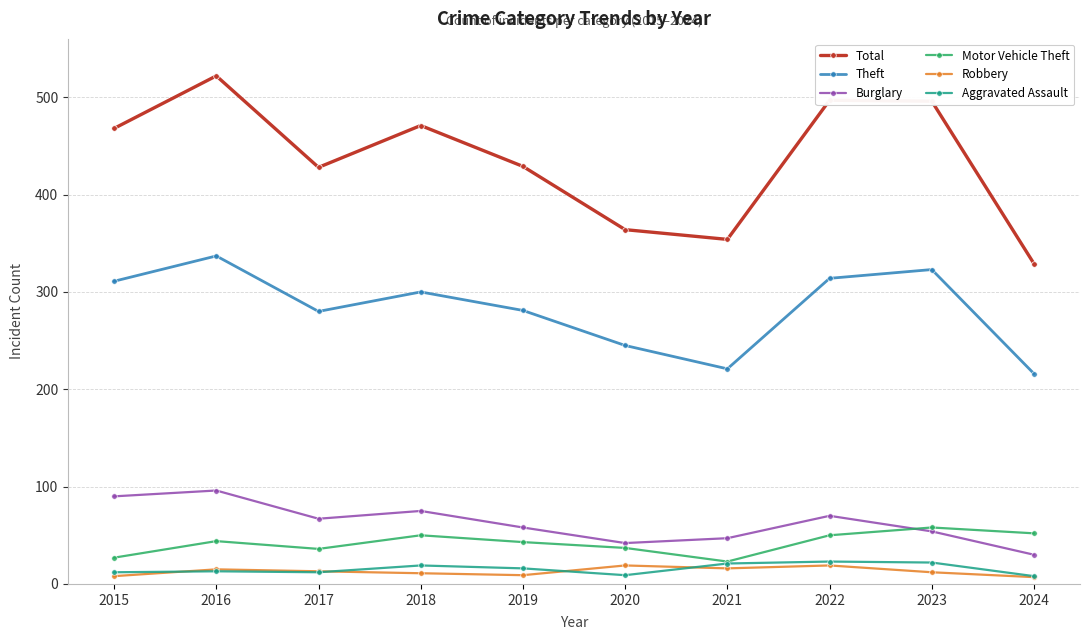

Where is the first local maximum for Theft?

2016